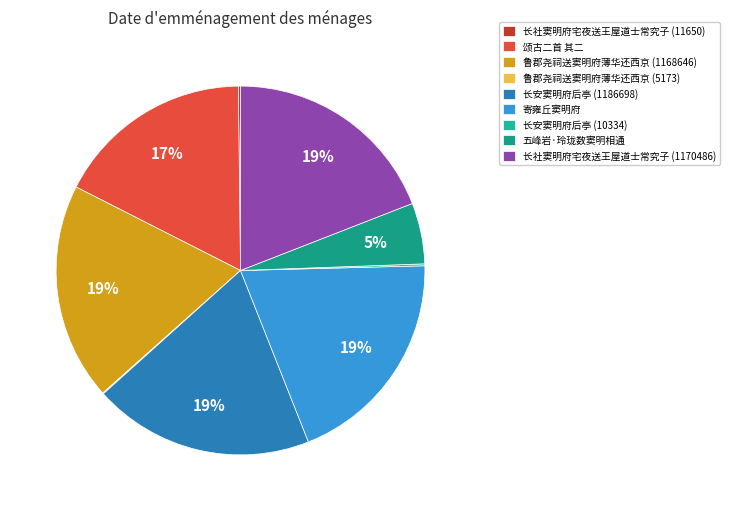

What percentage is the 长社窦明府宅夜送王屋道士常究子 (1170486) slice, to the nearest percent?

19%